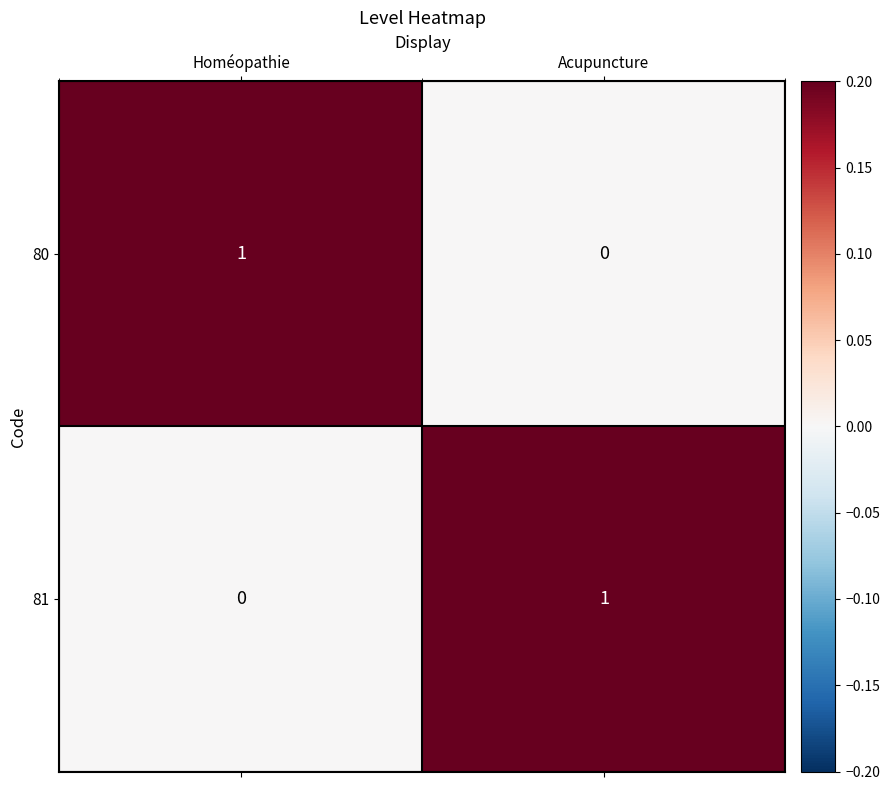

Is the value of 80 at Acupuncture greater than the value of 81 at Acupuncture?

No